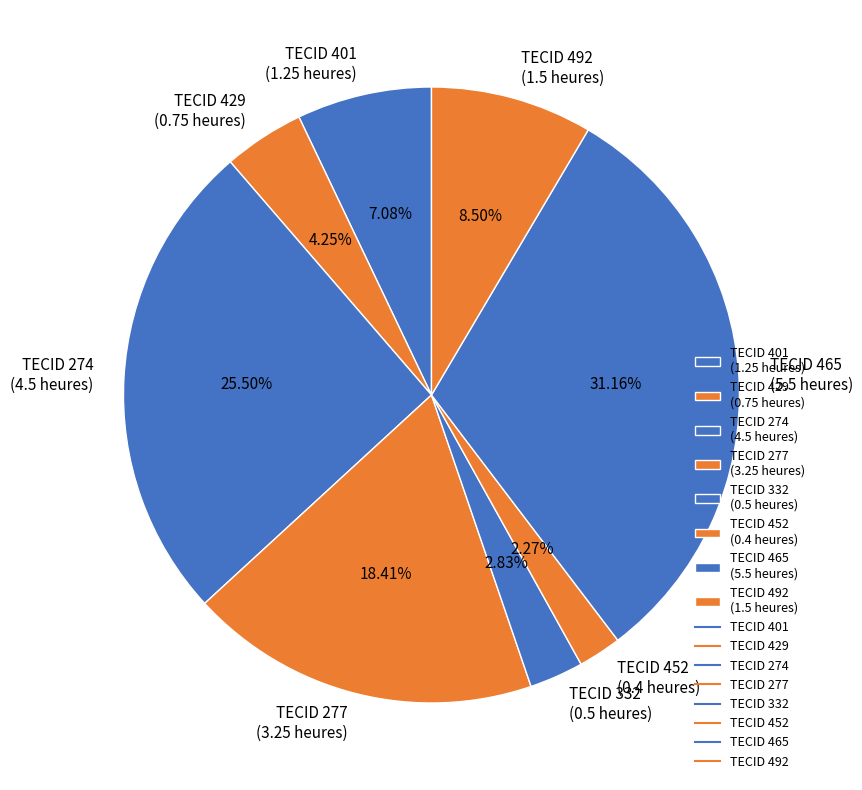

Count the number of slices in the pie.

8